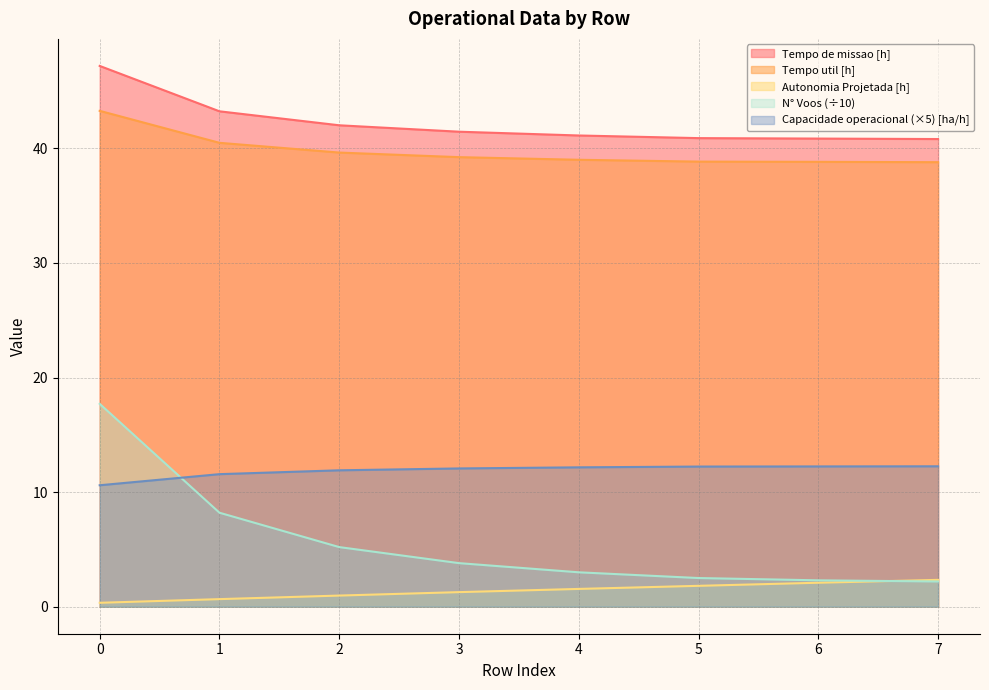

What is the difference between the second highest and second lowest values in the Autonomia Projetada [h] series?

1.4